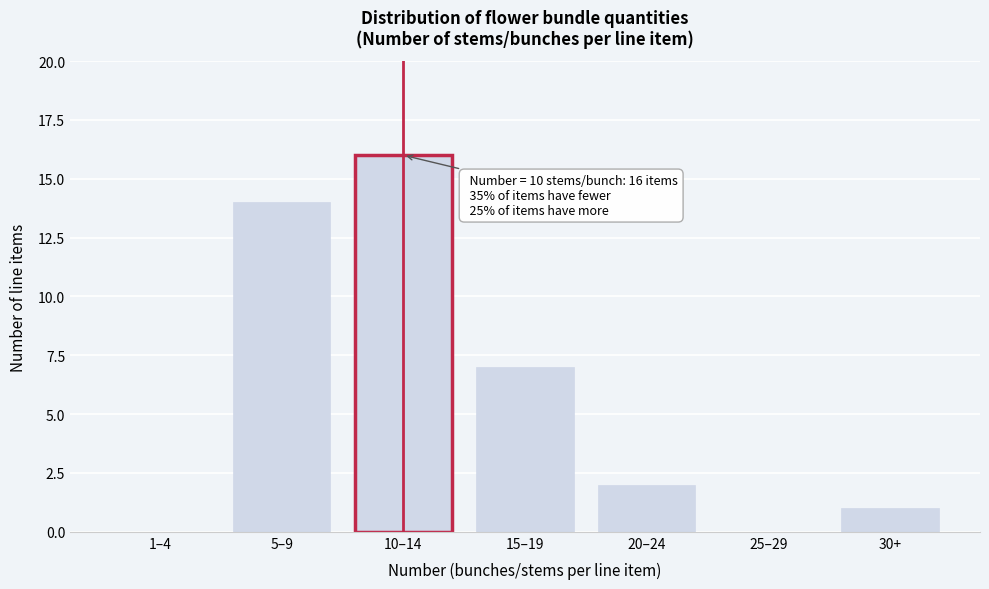

Reading left to right, transcribe all the data shown in this chart.

1–4=0	5–9=14	10–14=16	15–19=7	20–24=2	25–29=0	30+=1